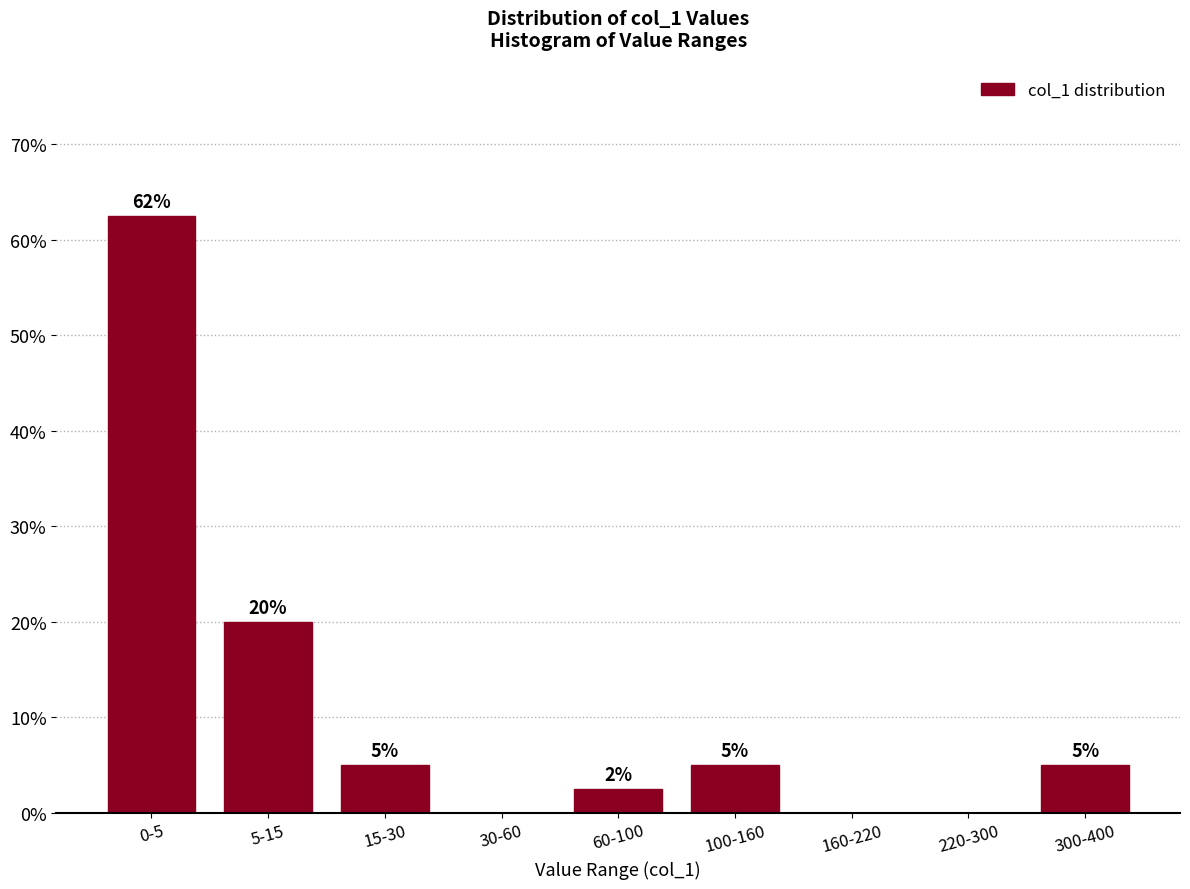

At which label is the value closest to 31?

5-15